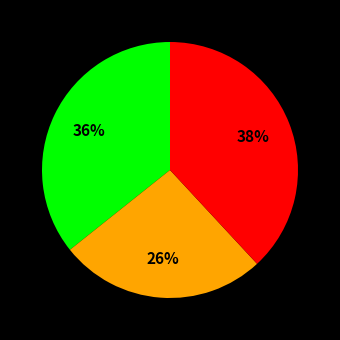

To the nearest percent, what is the difference between the largest and smallest slice percentages?

12%